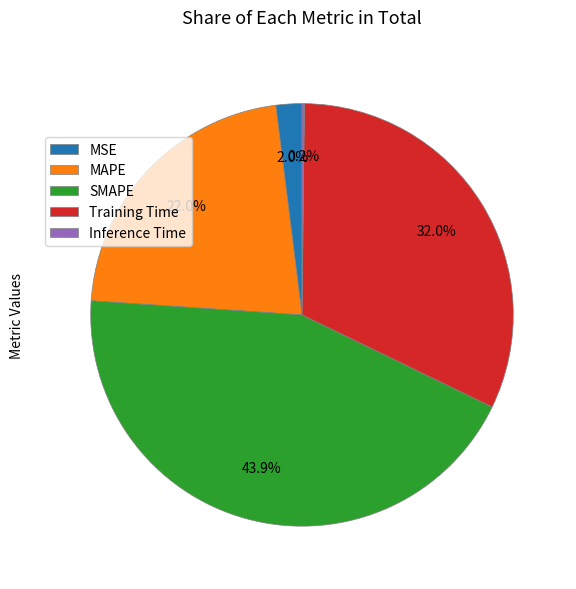

What percentage is NOT represented by MAPE?

78.0%